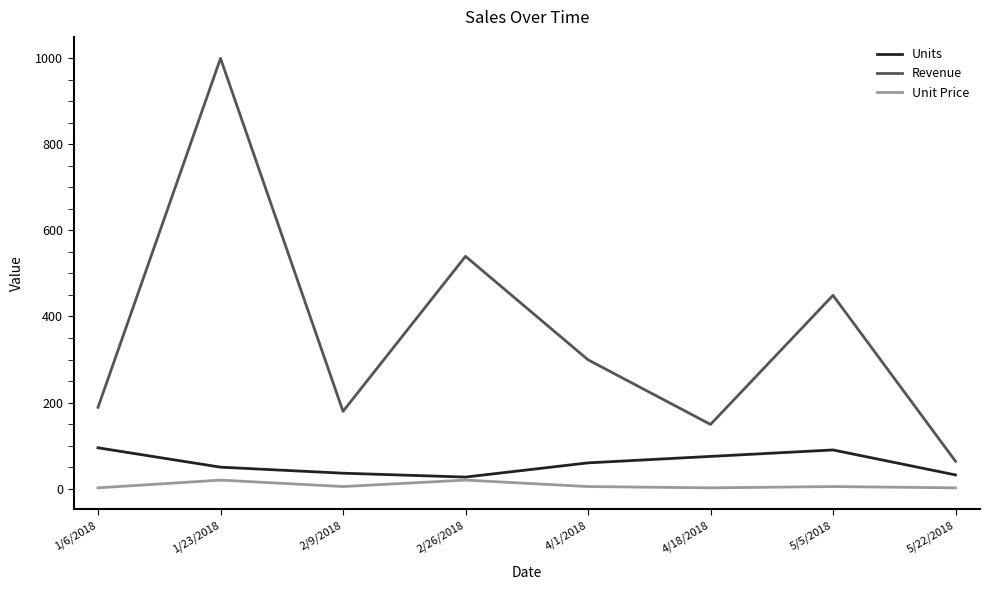

Rank the series by their maximum value, from lowest to highest.

Unit Price, Units, Revenue